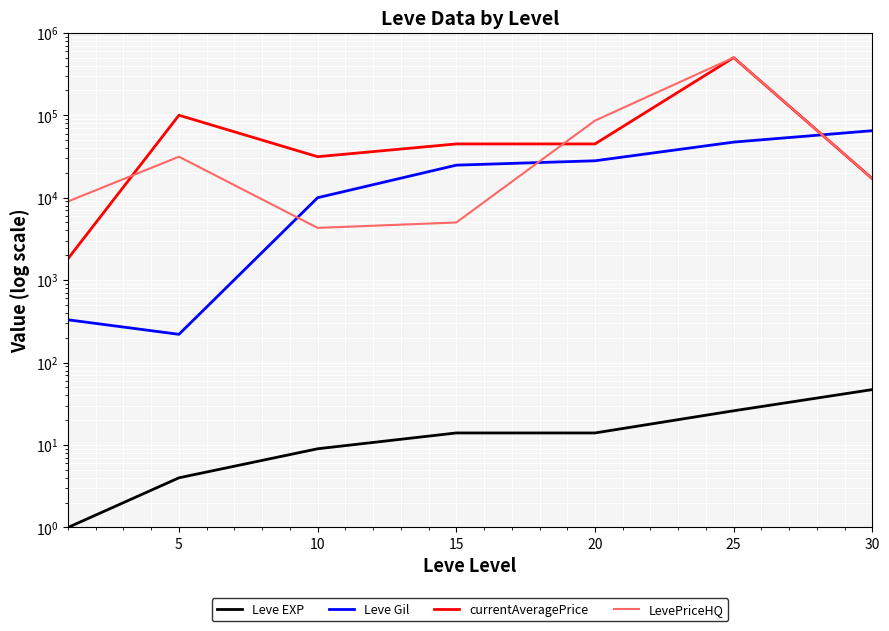

What are all the series names shown in the legend?

Leve EXP, Leve Gil, currentAveragePrice, LevePriceHQ